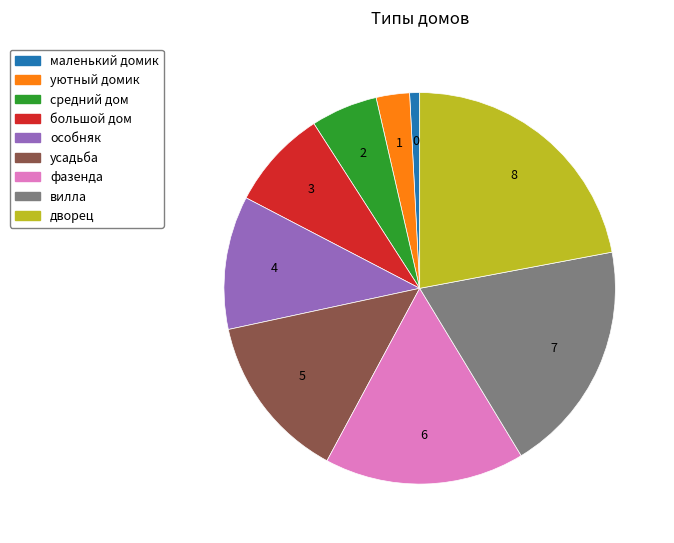

What is the smallest slice in the pie chart?

маленький домик